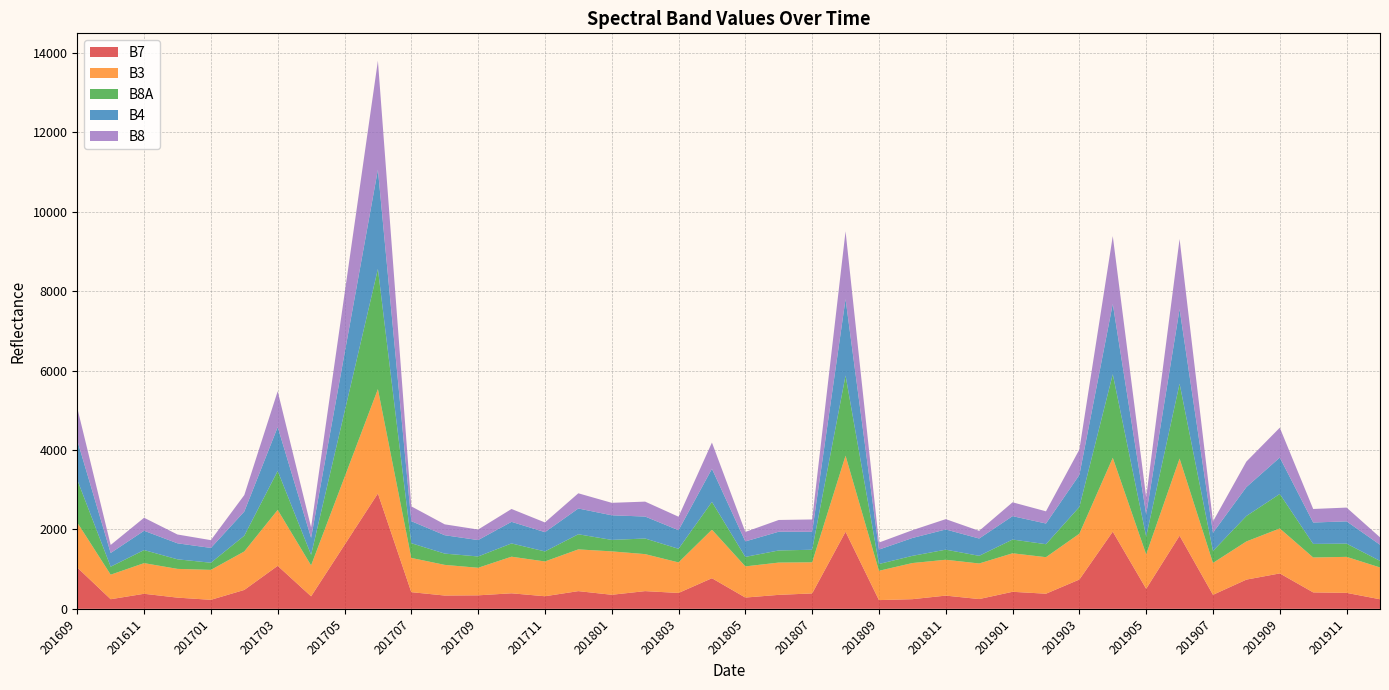

Reading right to left, extract all data points from this chart.

B7: 201912=241	201911=402	201910=414	201909=892	201908=736	201907=353	201906=1842	201905=505	201904=1944	201903=738	201902=381	201901=429	201812=246	201811=333	201810=243	201809=220	201808=1942	201807=388	201806=352	201805=284	201804=771	201803=400	201802=446	201801=354	201712=446	201711=317	201710=391	201709=340	201708=335	201707=420	201706=2906	201705=1610	201704=315	201703=1083	201702=476	201701=227	201612=282	201611=379	201610=242	201609=1040
B3: 201912=801	201911=907	201910=879	201909=1132	201908=961	201907=803	201906=1943	201905=867	201904=1860	201903=1154	201902=920	201901=970	201812=896	201811=903	201810=910	201809=738	201808=1915	201807=784	201806=813	201805=785	201804=1223	201803=769	201802=932	201801=1093	201712=1051	201711=876	201710=922	201709=694	201708=772	201707=862	201706=2628	201705=1703	201704=779	201703=1408	201702=969	201701=754	201612=724	201611=772	201610=618	201609=1133
B8A: 201912=166	201911=333	201910=342	201909=869	201908=641	201907=301	201906=1885	201905=448	201904=2105	201903=674	201902=327	201901=346	201812=193	201811=254	201810=181	201809=171	201808=2019	201807=316	201806=305	201805=239	201804=699	201803=343	201802=393	201801=289	201712=381	201711=253	201710=334	201709=285	201708=284	201707=371	201706=3026	201705=1646	201704=267	201703=982	201702=397	201701=180	201612=241	201611=329	201610=201	201609=1076
B4: 201912=406	201911=561	201910=539	201909=917	201908=728	201907=458	201906=1878	201905=558	201904=1771	201903=806	201902=521	201901=589	201812=436	201811=509	201810=450	201809=363	201808=1926	201807=451	201806=472	201805=390	201804=834	201803=468	201802=553	201801=620	201712=649	201711=485	201710=544	201709=413	201708=463	201707=555	201706=2501	201705=1465	201704=429	201703=1105	201702=608	201701=373	201612=403	201611=486	201610=346	201609=993
B8: 201912=187	201911=347	201910=341	201909=752	201908=643	201907=285	201906=1767	201905=433	201904=1708	201903=640	201902=307	201901=349	201812=193	201811=260	201810=196	201809=177	201808=1707	201807=312	201806=296	201805=239	201804=661	201803=340	201802=376	201801=314	201712=383	201711=245	201710=324	201709=265	201708=274	201707=373	201706=2743	201705=1502	201704=262	201703=903	201702=415	201701=196	201612=222	201611=328	201610=202	201609=818